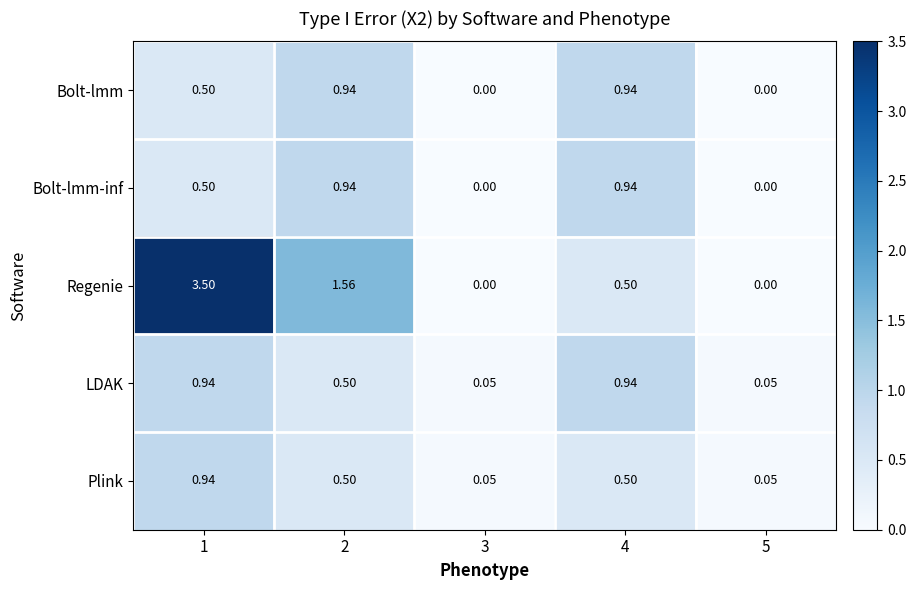

Is the value of Regenie at 5 greater than the value of Bolt-lmm-inf at 4?

No